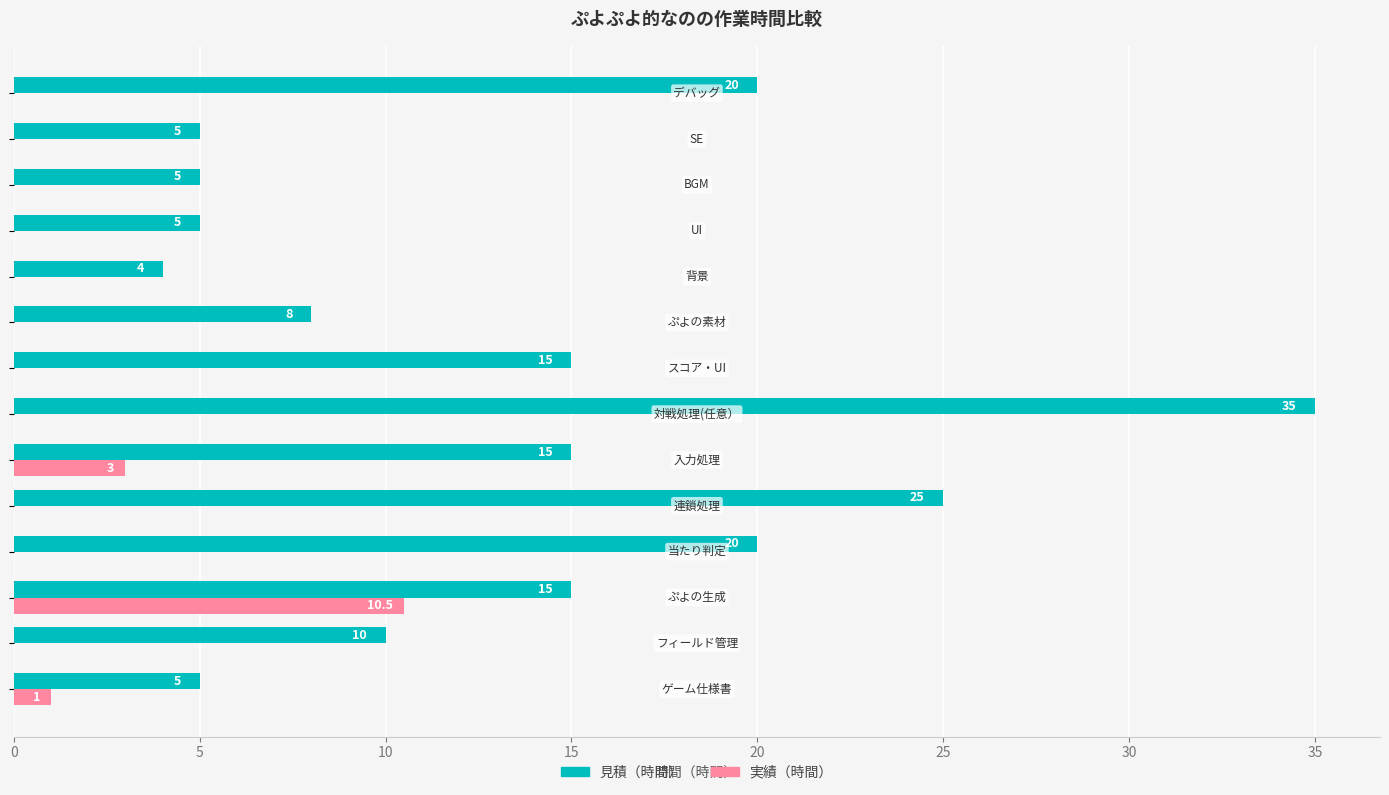

What is the maximum value shown in the chart?

35.0